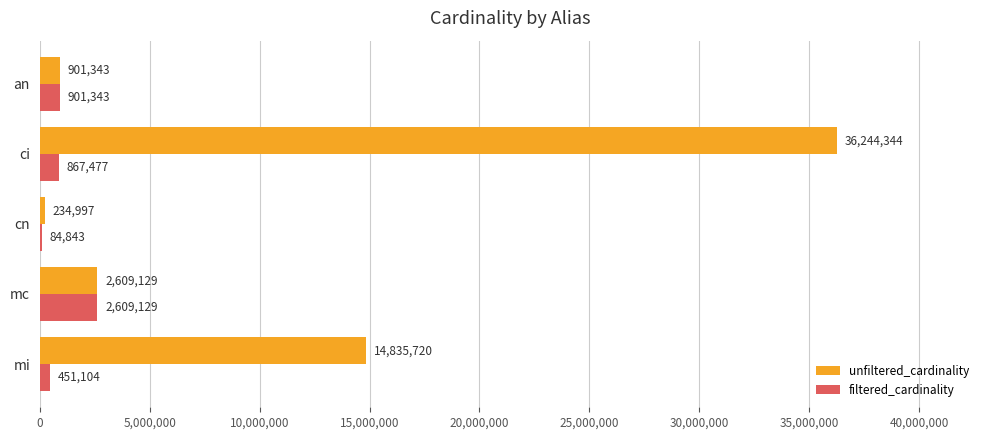

True or false: filtered_cardinality has a value of 867477 at ci.

True